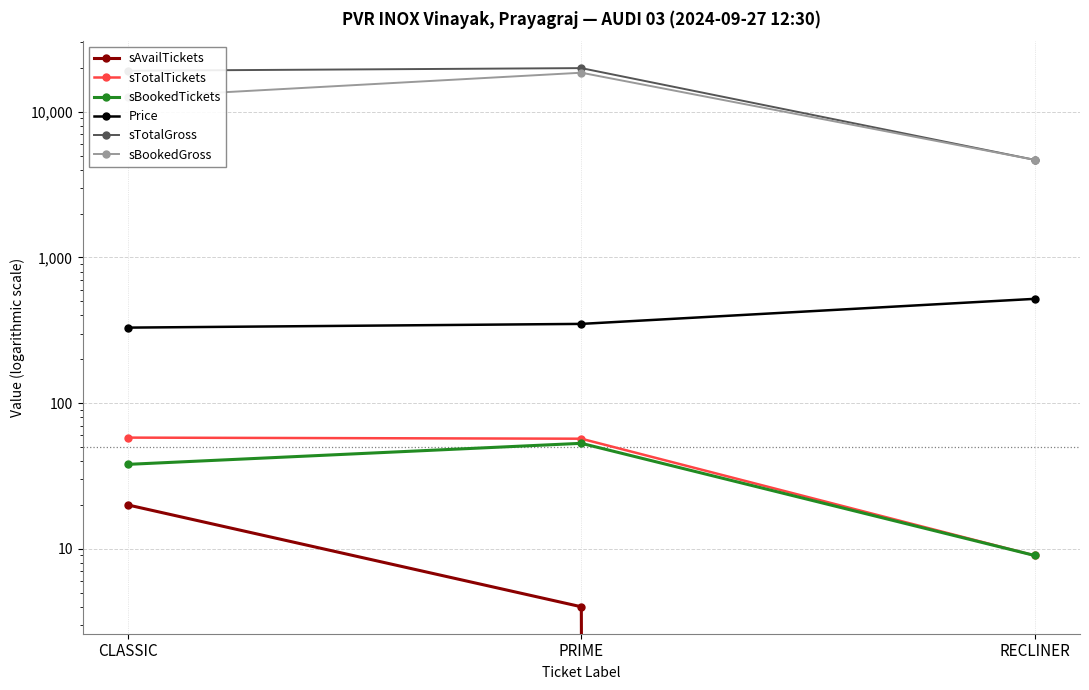

Is the value of sTotalGross at CLASSIC greater than the value of sBookedTickets at RECLINER?

Yes